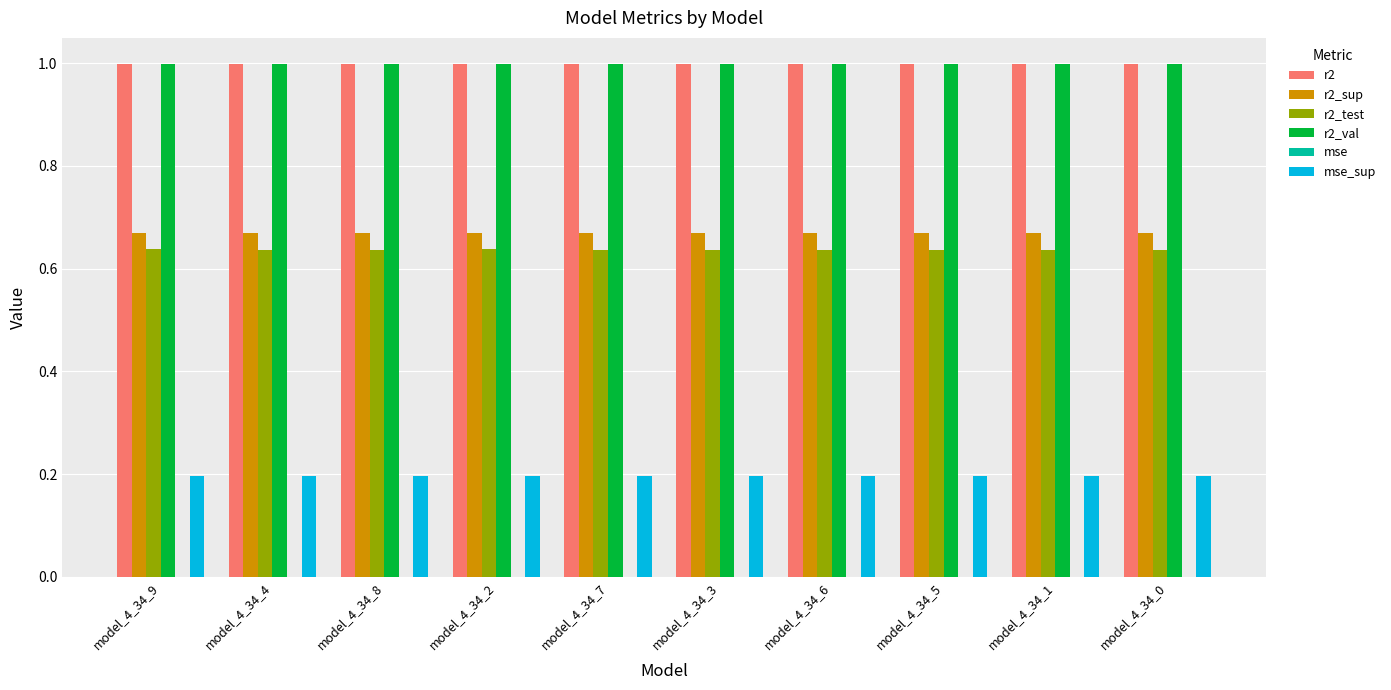

What is the greatest value displayed?

1.0